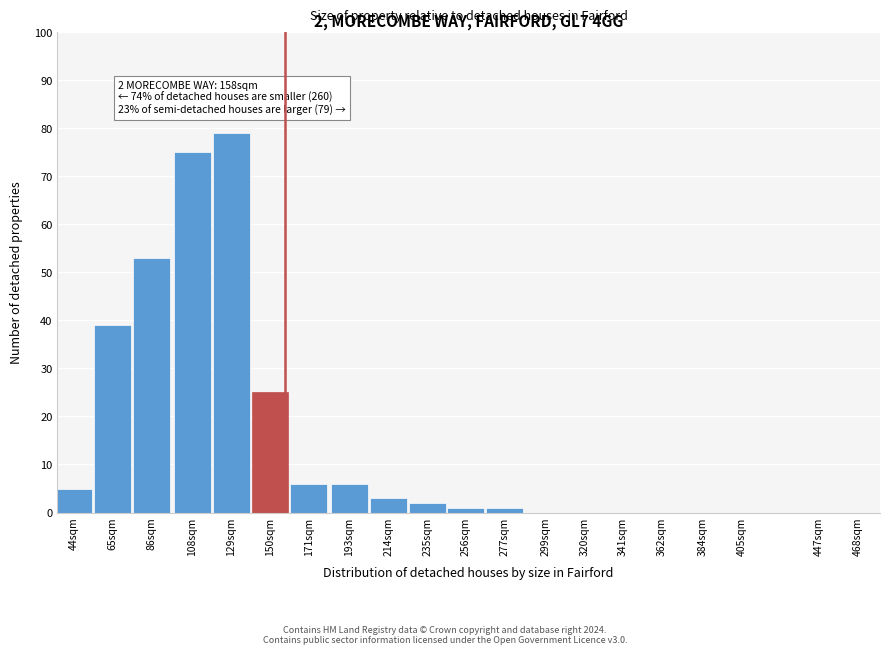

Reading left to right, list all the values displayed in this chart.

44sqm=5	65sqm=39	86sqm=53	108sqm=75	129sqm=79	150sqm=25	171sqm=6	193sqm=6	214sqm=3	235sqm=2	256sqm=1	277sqm=1	299sqm=0	320sqm=0	341sqm=0	362sqm=0	384sqm=0	405sqm=0	447sqm=0	468sqm=0